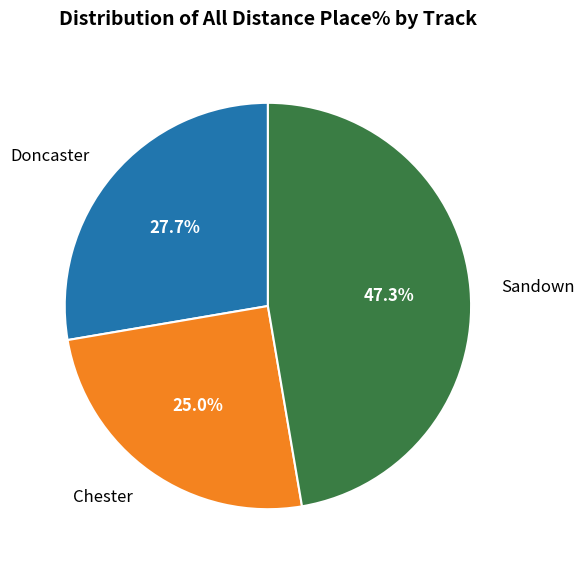

The Chester slice represents 1% of the pie. True or false?

False